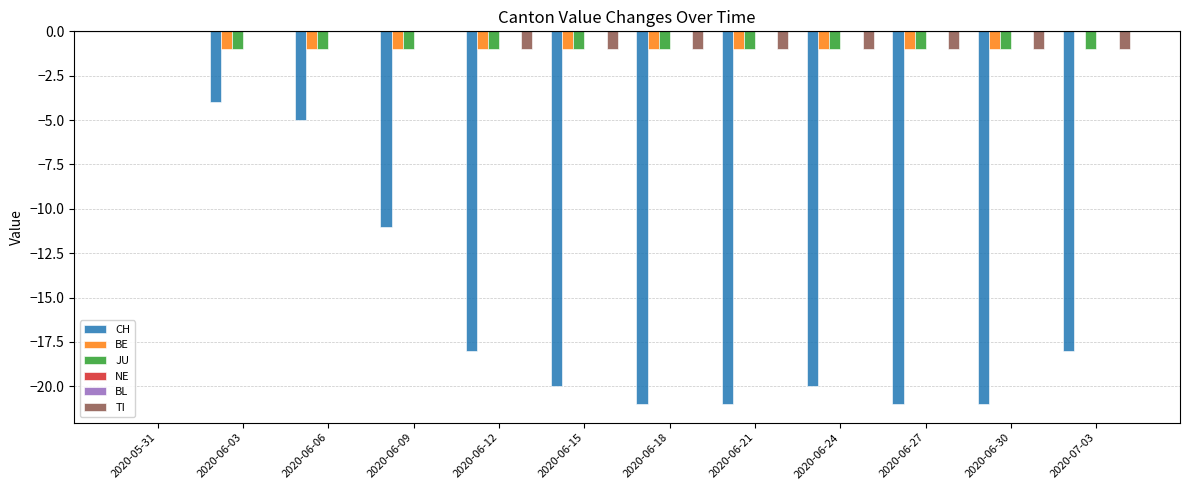

Read the CH value at 2020-06-27, to the nearest 5.

-20